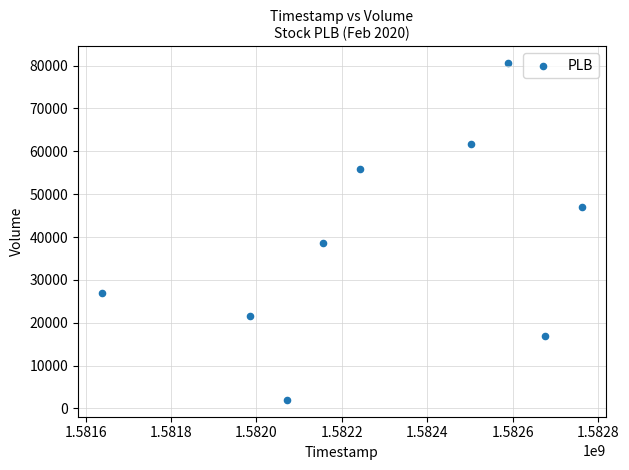

What Y value in the scatter plot is closest to 41300?

38700